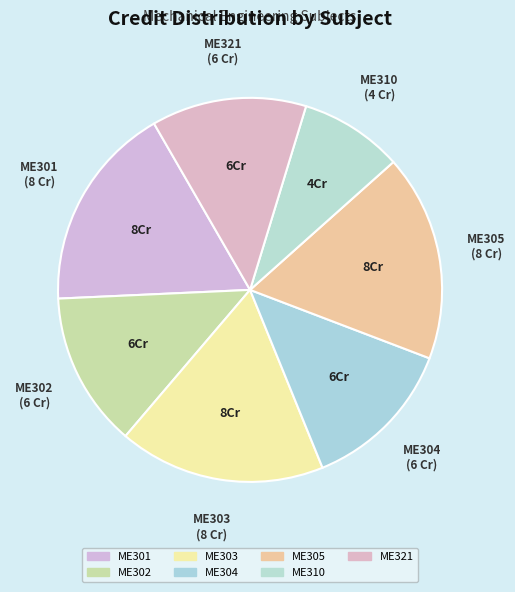

Is ME301 the majority of the pie?

No